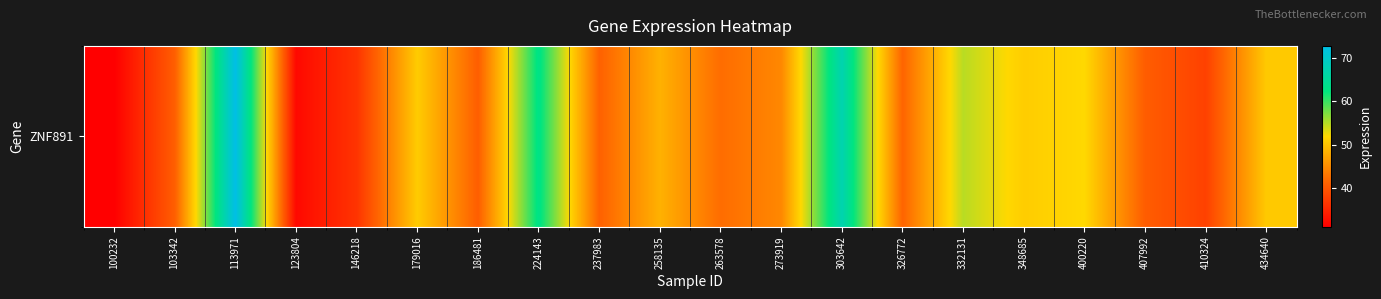

Rank the categories by value from highest to lowest.

113971, 303642, 224143, 332131, 400220, 348685, 179016, 434640, 258135, 273919, 263578, 326772, 237983, 103342, 186481, 407992, 410324, 146218, 123804, 100232